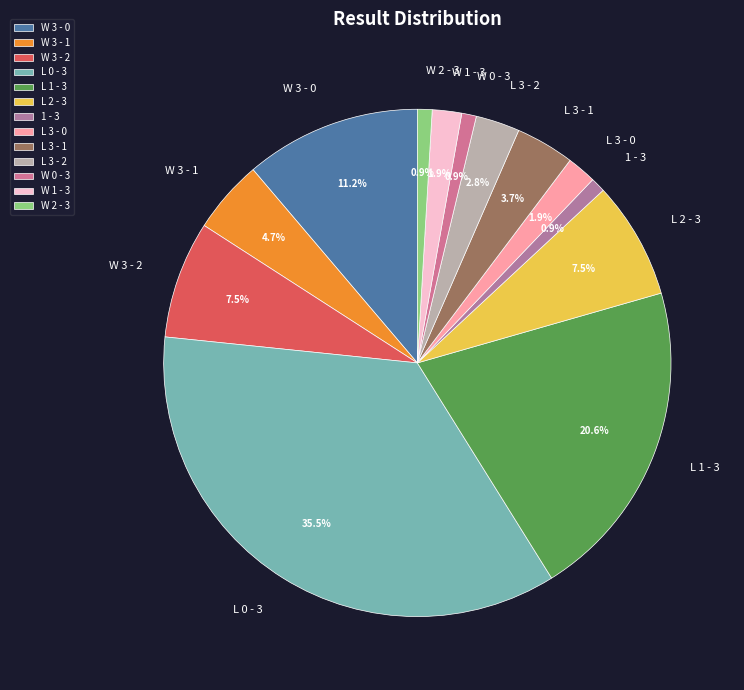

Which has a higher value, W 3 - 1 or L 0 - 3?

L 0 - 3